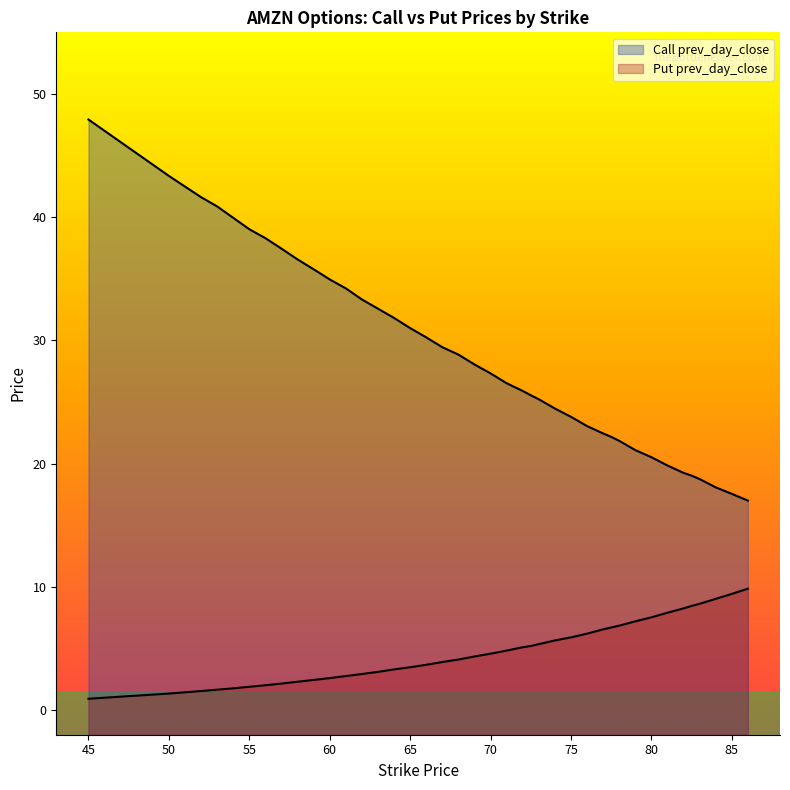

Is it true that Call prev_day_close equals 36.6 at 58?

True